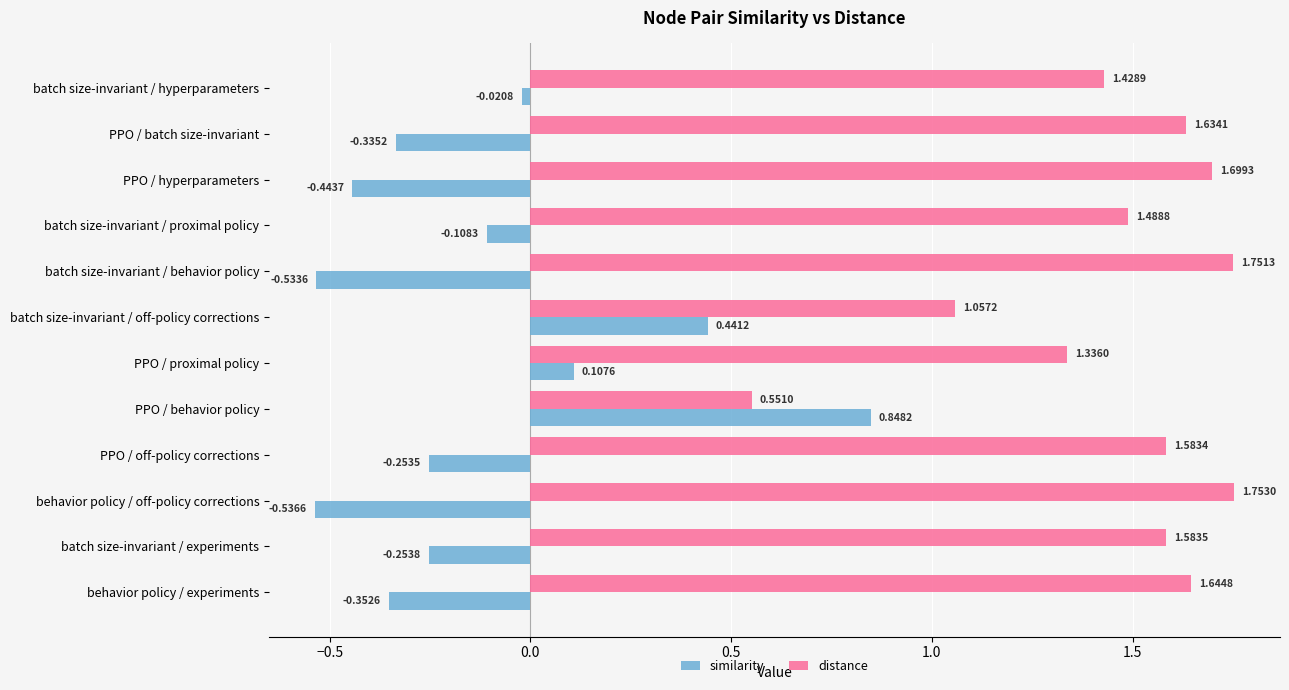

What is the difference between the second highest and second lowest values in the distance series?

0.7